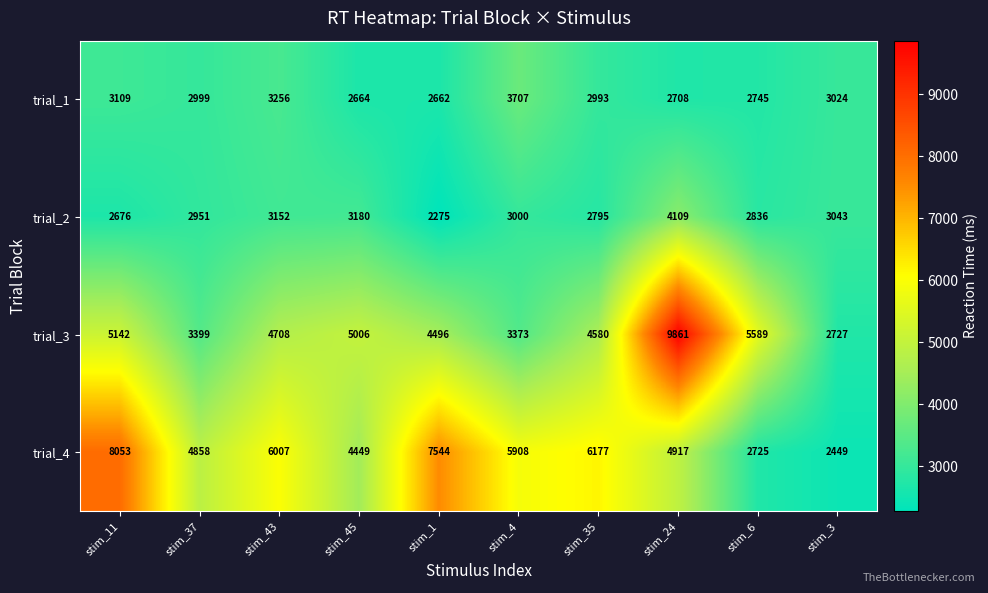

Count the number of categories in the chart.

10